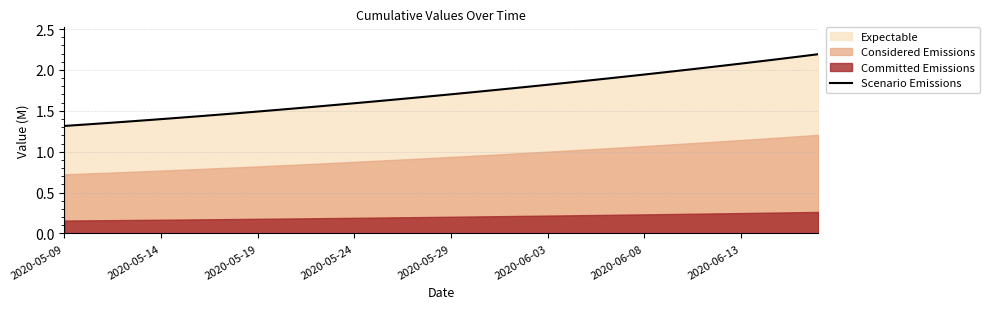

Reading left to right, transcribe all the data shown in this chart.

1.3	1.3	1.3	1.4	1.4	1.4	1.4	1.4	1.5	1.5	1.5	1.5	1.5	1.6	1.6	1.6	1.6	1.6	1.7	1.7	1.7	1.7	1.7	1.8	1.8	1.8	1.8	1.9	1.9	1.9	1.9	2.0	2.0	2.0	2.1	2.1	2.1	2.1	2.2	2.2